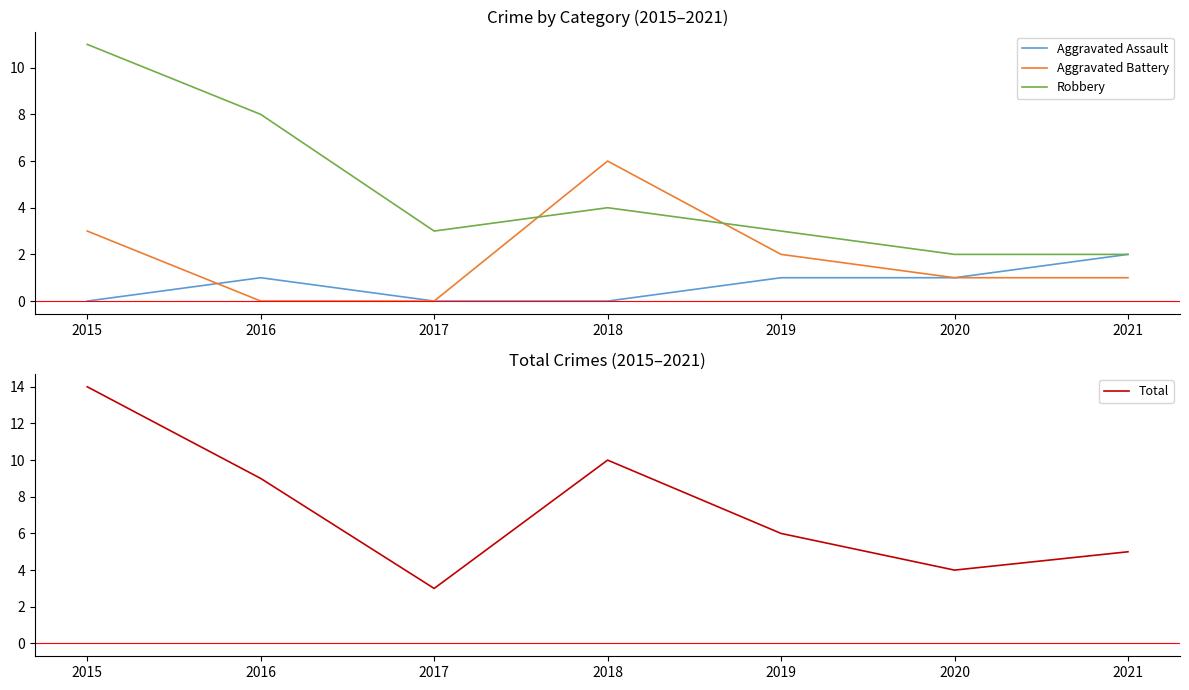

Which series has the largest total across all categories?

Total